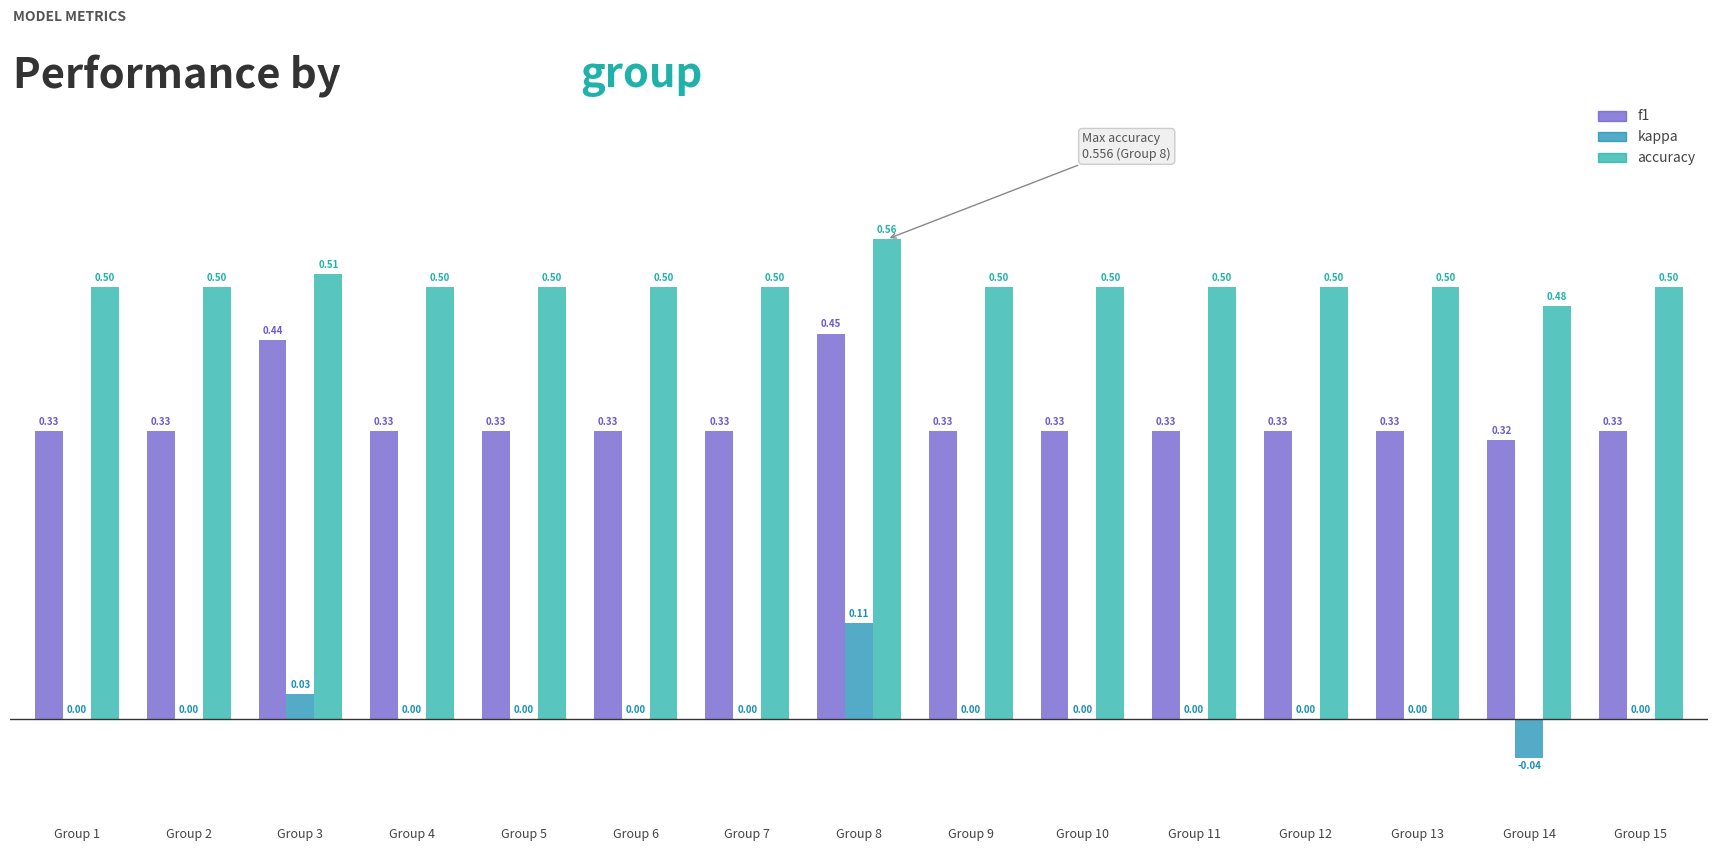

True or false: accuracy has a value of 0.3 at Group 9.

False